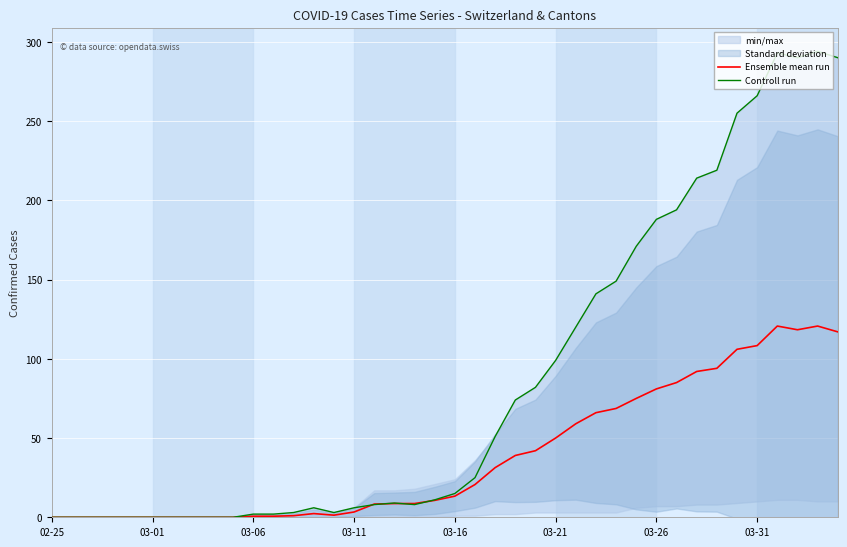

What is the value of the Controll run point at the 33rd from the left?

214.0